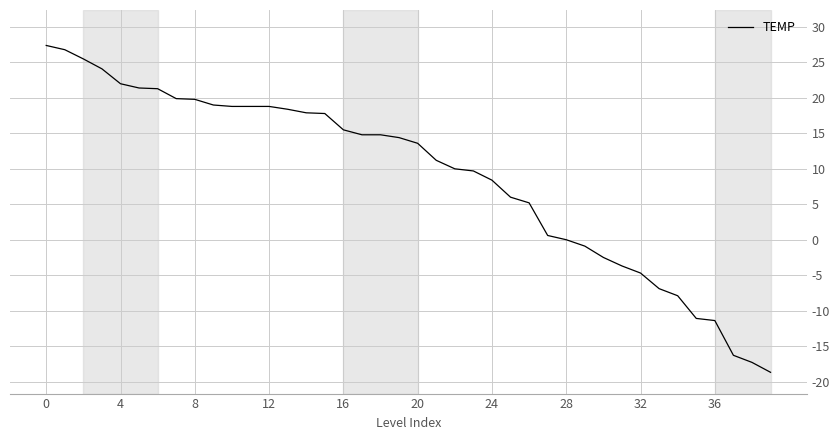

How many values are below 14?

20